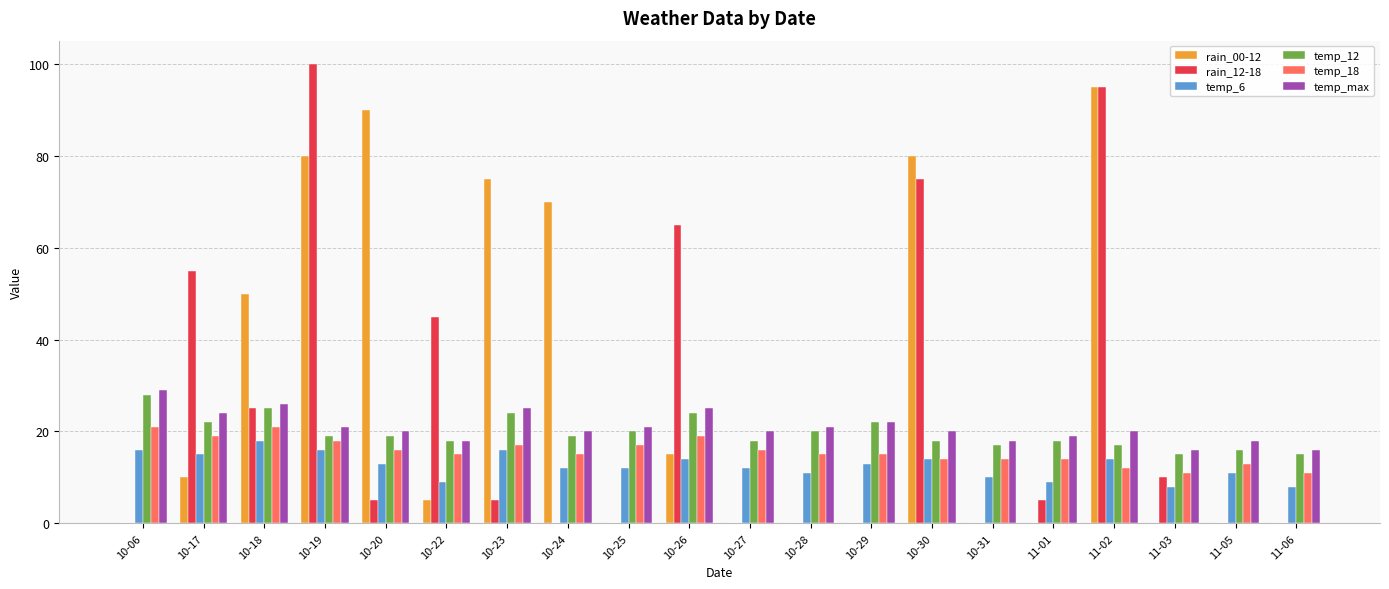

Which series has the largest total across all categories?

rain_00-12